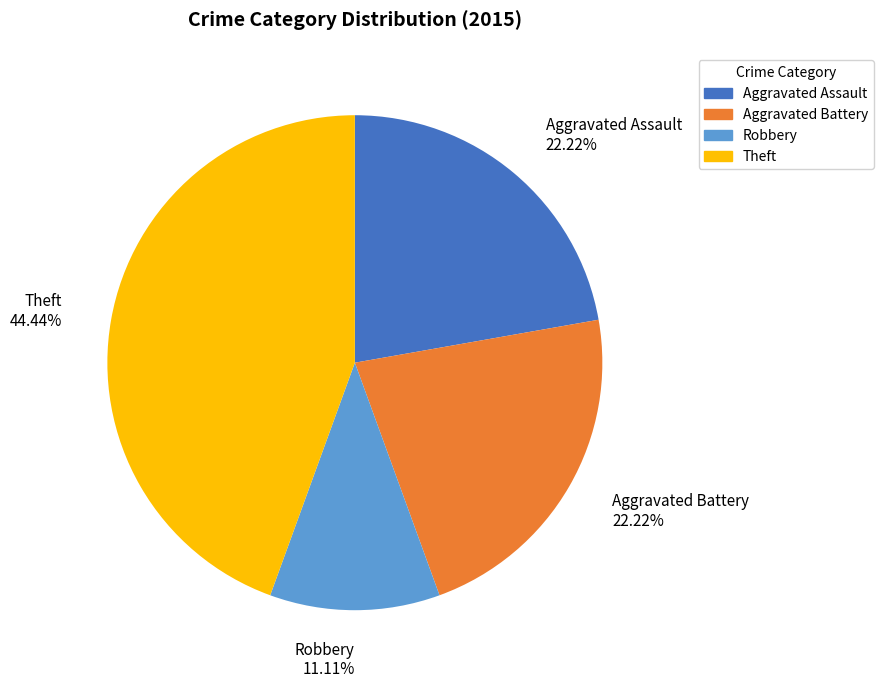

Does any single category account for the majority?

No